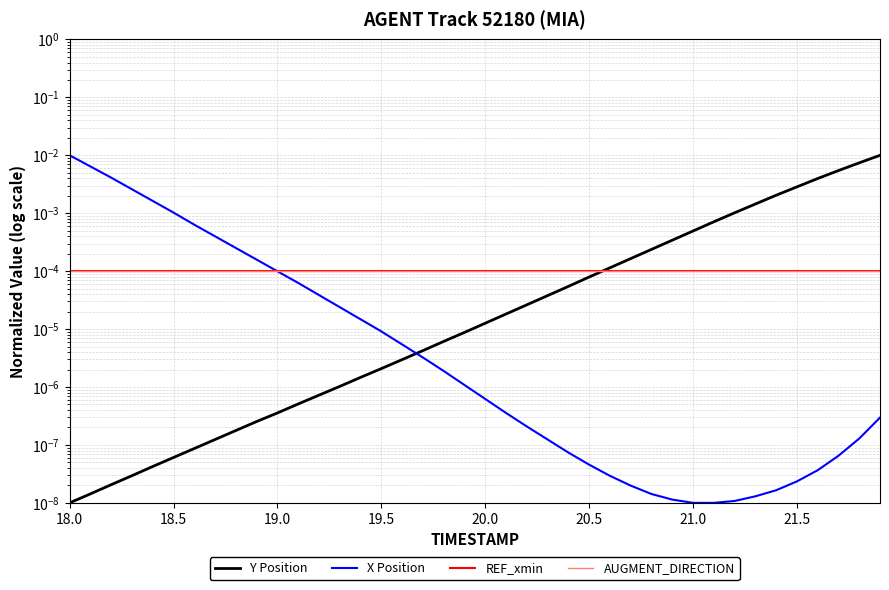

At how many categories does at least one series exceed 0?

40